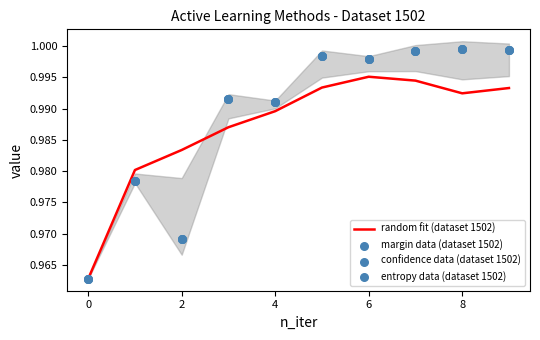

At which category is the sum across all series the highest?

7